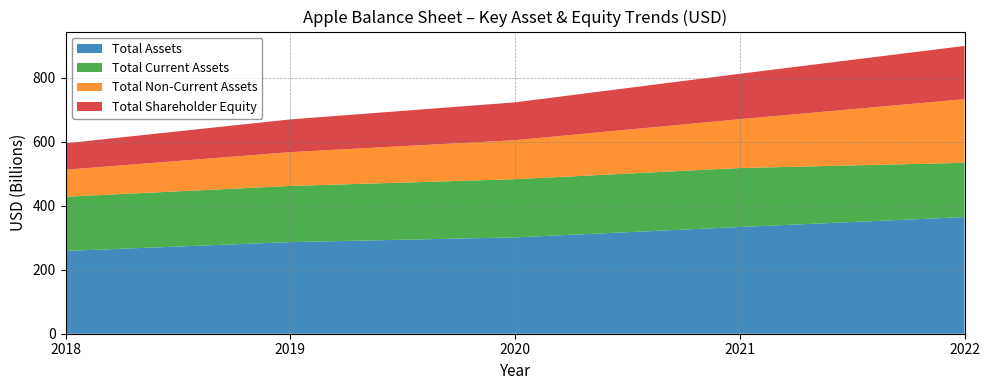

Reading left to right, extract all data points from this chart.

Total Assets: 258848000000	286556000000	301311000000	333779000000	364840000000
Total Current Assets: 169662000000	175552000000	181915000000	184406000000	169684000000
Total Non-Current Assets: 84300000000	105825000000	122096000000	152773000000	198956000000
Total Shareholder Equity: 82718000000	102330000000	118304000000	141988000000	166542000000